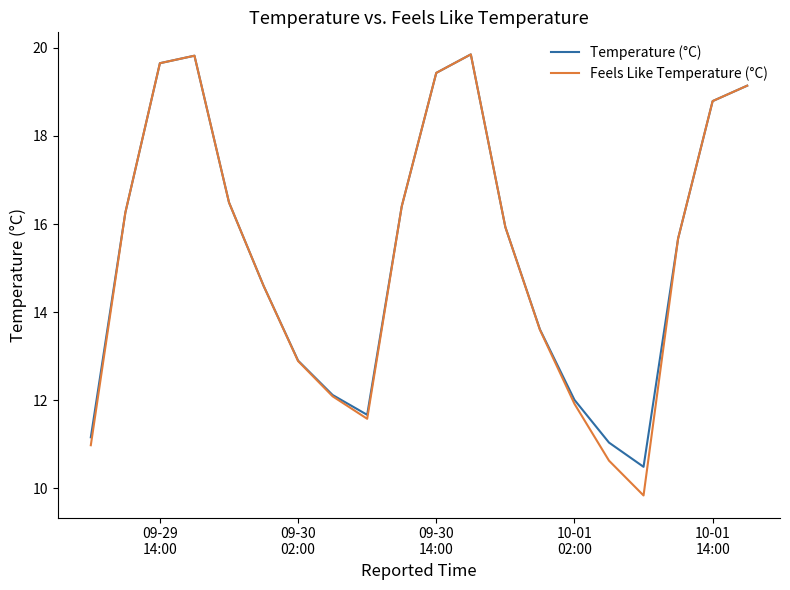

Which series has the widest spread of values?

Feels Like Temperature (°C)